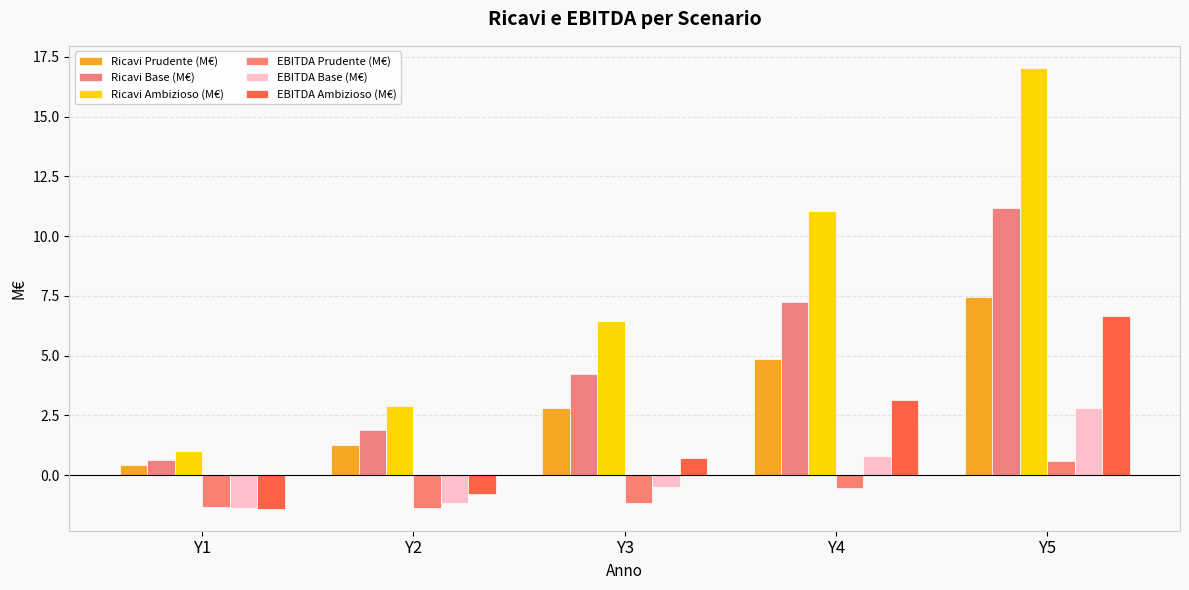

What is the value of the EBITDA Base (M€) bar at the 3rd from the left?

-0.5